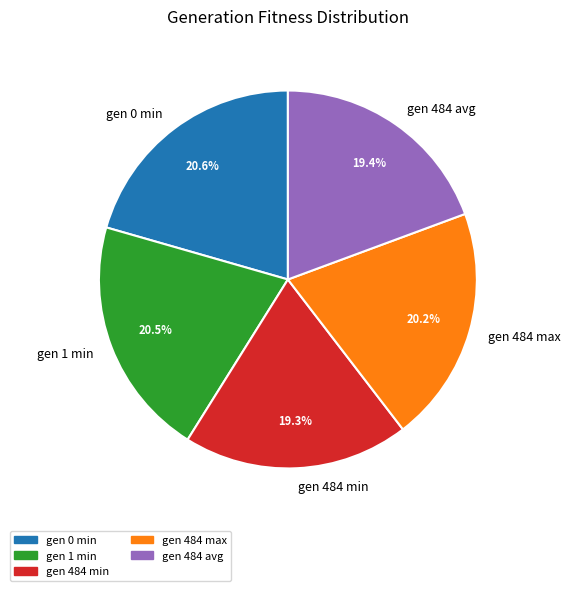

To the nearest percent, what is the difference between the largest and smallest slice percentages?

1%